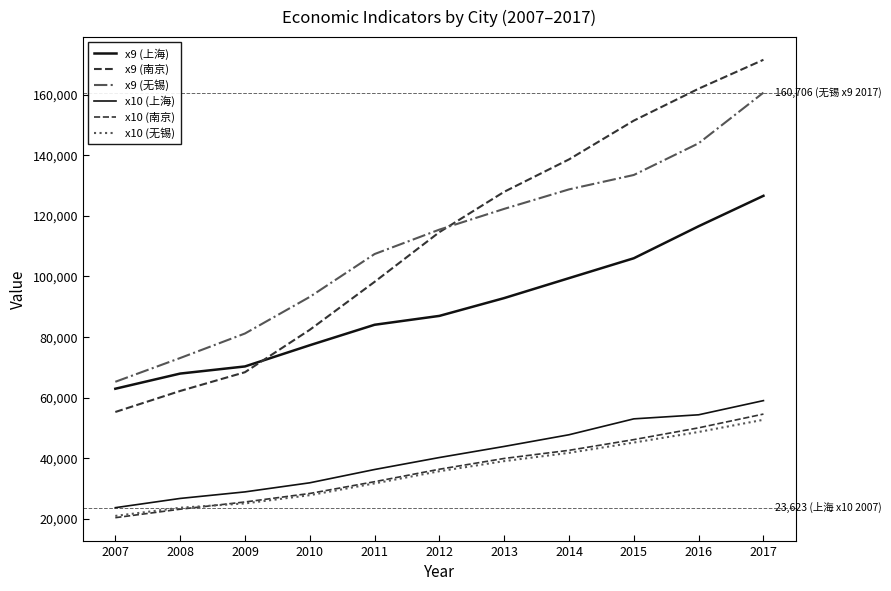

True or false: x9 (南京) has more than 1 points higher than both neighbors.

False